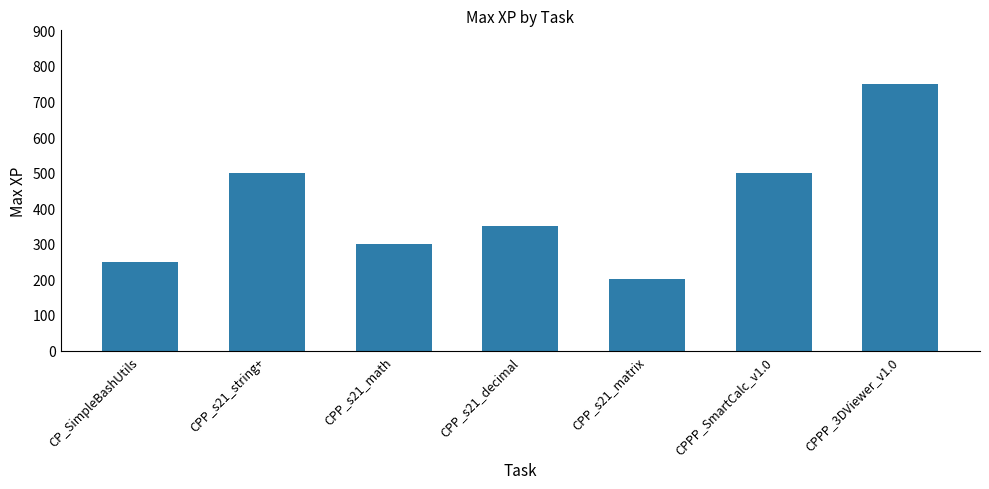

Which label corresponds to the smallest value in the chart?

CPP_s21_matrix